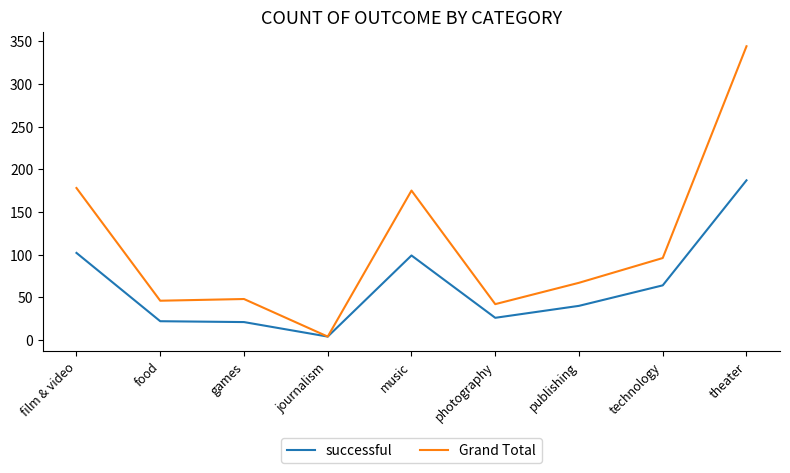

Rank the series at publishing from lowest to highest value.

successful, Grand Total